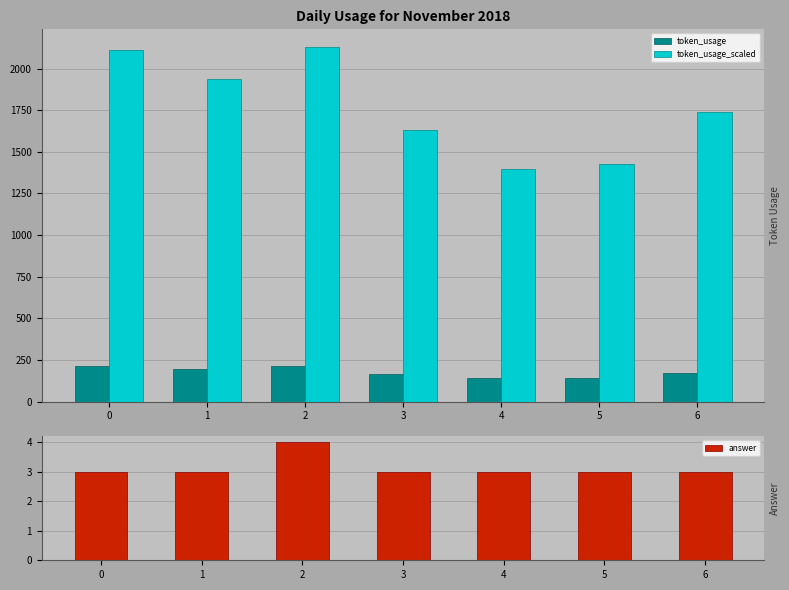

Between 4 and 3, which is larger?

3